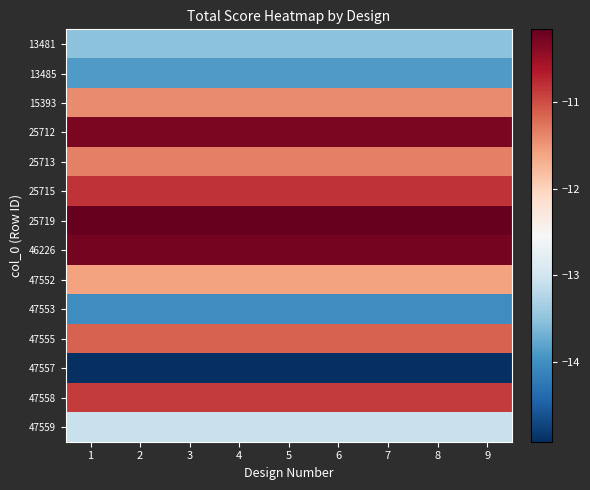

Reading left to right, list all the values displayed in this chart.

13481: 1=-13.5	2=-13.5	3=-13.5	4=-13.5	5=-13.5	6=-13.5	7=-13.5	8=-13.5	9=-13.5
13485: 1=-13.9	2=-13.9	3=-13.9	4=-13.9	5=-13.9	6=-13.9	7=-13.9	8=-13.9	9=-13.9
15393: 1=-11.4	2=-11.4	3=-11.4	4=-11.4	5=-11.4	6=-11.4	7=-11.4	8=-11.4	9=-11.4
25712: 1=-10.3	2=-10.3	3=-10.3	4=-10.3	5=-10.3	6=-10.3	7=-10.3	8=-10.3	9=-10.3
25713: 1=-11.3	2=-11.3	3=-11.3	4=-11.3	5=-11.3	6=-11.3	7=-11.3	8=-11.3	9=-11.3
25715: 1=-10.8	2=-10.8	3=-10.8	4=-10.8	5=-10.8	6=-10.8	7=-10.8	8=-10.8	9=-10.8
25719: 1=-10.2	2=-10.2	3=-10.2	4=-10.2	5=-10.2	6=-10.2	7=-10.2	8=-10.2	9=-10.2
46226: 1=-10.3	2=-10.3	3=-10.3	4=-10.3	5=-10.3	6=-10.3	7=-10.3	8=-10.3	9=-10.3
47552: 1=-11.6	2=-11.6	3=-11.6	4=-11.6	5=-11.6	6=-11.6	7=-11.6	8=-11.6	9=-11.6
47553: 1=-14.0	2=-14.0	3=-14.0	4=-14.0	5=-14.0	6=-14.0	7=-14.0	8=-14.0	9=-14.0
47555: 1=-11.1	2=-11.1	3=-11.1	4=-11.1	5=-11.1	6=-11.1	7=-11.1	8=-11.1	9=-11.1
47557: 1=-14.9	2=-14.9	3=-14.9	4=-14.9	5=-14.9	6=-14.9	7=-14.9	8=-14.9	9=-14.9
47558: 1=-10.9	2=-10.9	3=-10.9	4=-10.9	5=-10.9	6=-10.9	7=-10.9	8=-10.9	9=-10.9
47559: 1=-13.1	2=-13.1	3=-13.1	4=-13.1	5=-13.1	6=-13.1	7=-13.1	8=-13.1	9=-13.1